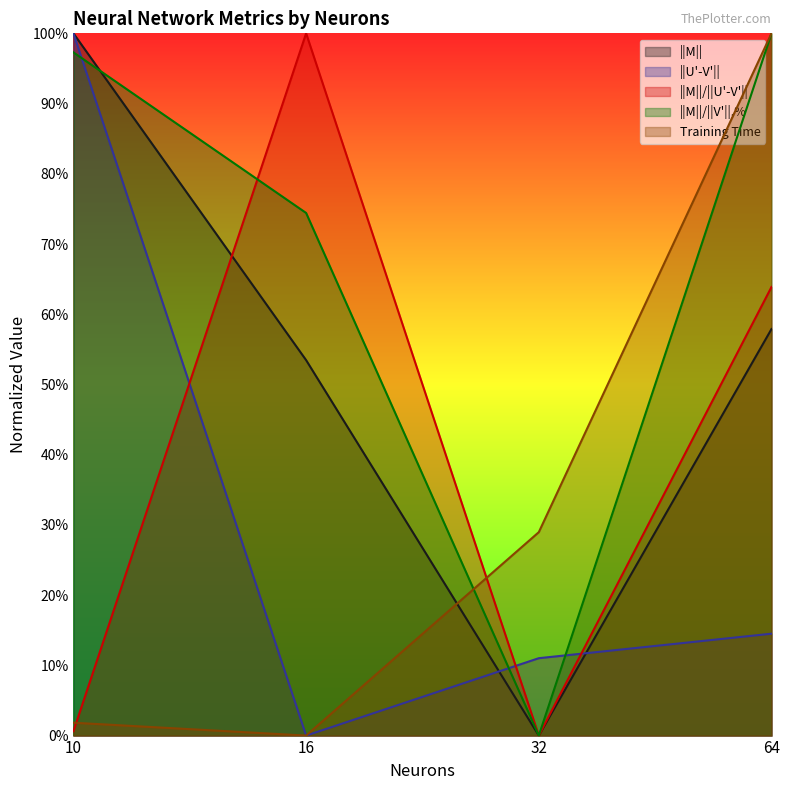

Reading left to right, list all the values displayed in this chart.

||M||: 1.0	0.5	0.0	0.6
||U'-V'||: 1.0	0.0	0.1	0.1
||M||/||U'-V'||: 0.0	1.0	0.0	0.6
||M||/||V'||,%: 1.0	0.7	0.0	1.0
Training Time: 0.0	0.0	0.3	1.0